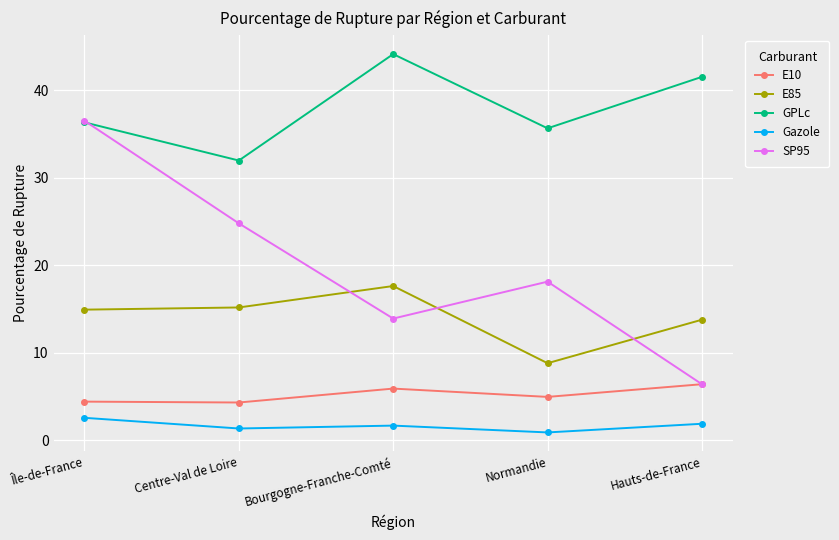

Count the number of categories in the chart.

5